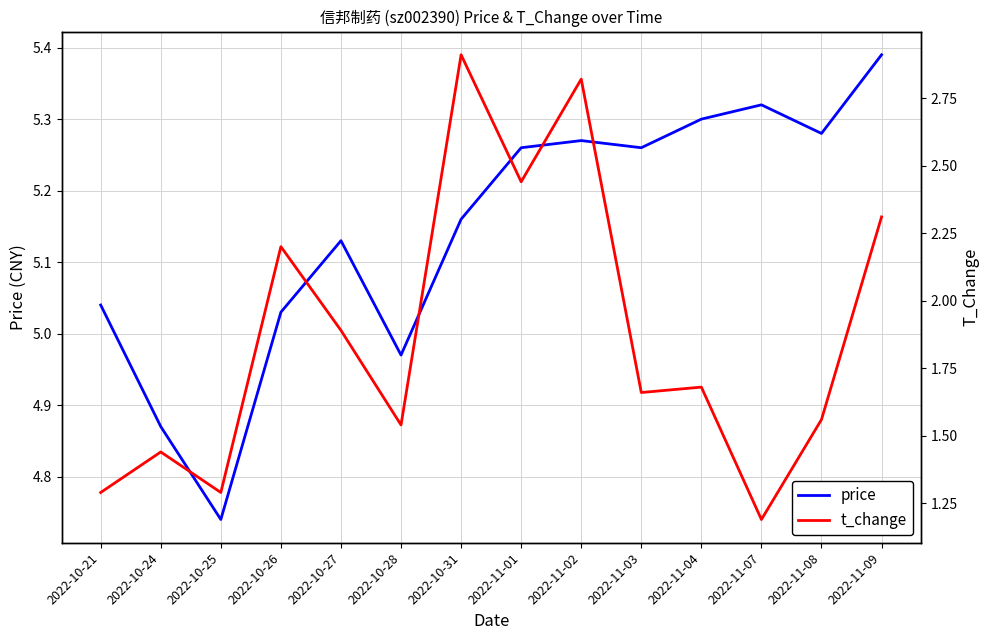

In t_change, how many points are higher than both neighbors (excluding endpoints)?

5